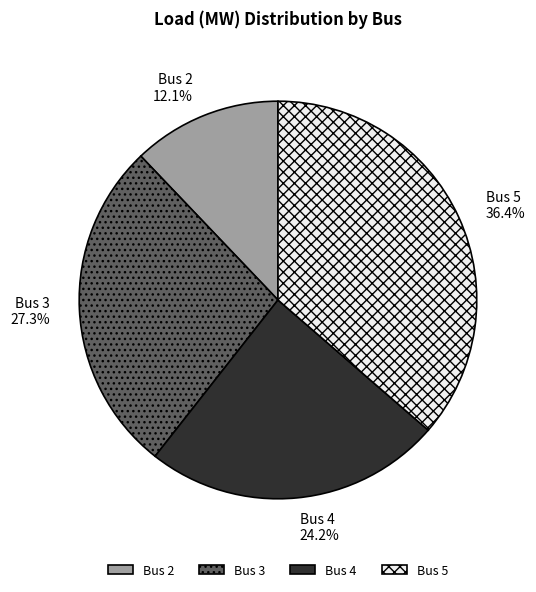

Rank the categories by value from highest to lowest.

Bus 5, Bus 3, Bus 4, Bus 2